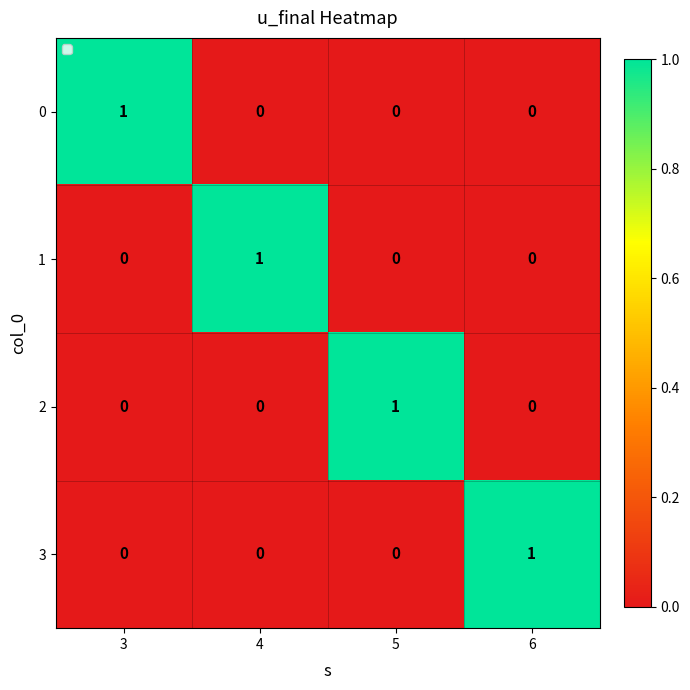

True or false: 3 has a value of 0 at 6.

False